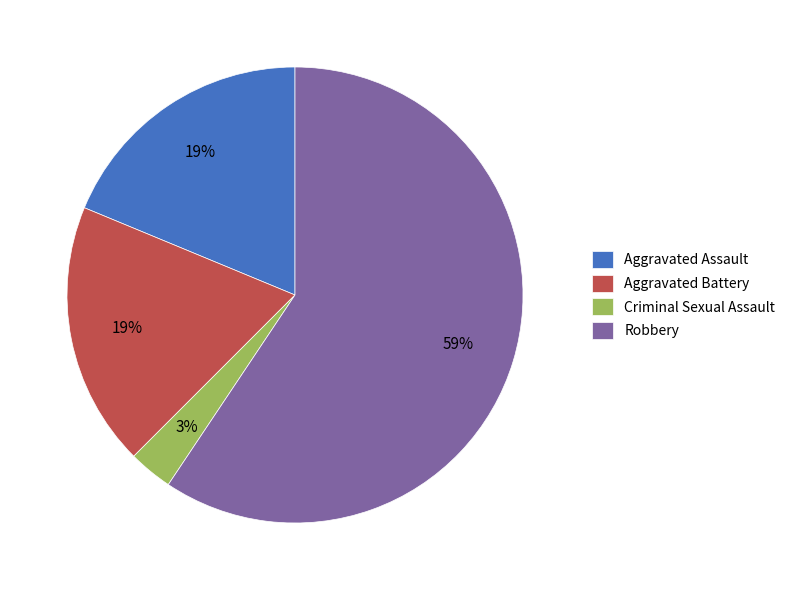

To the nearest percent, what portion does Criminal Sexual Assault represent?

3%